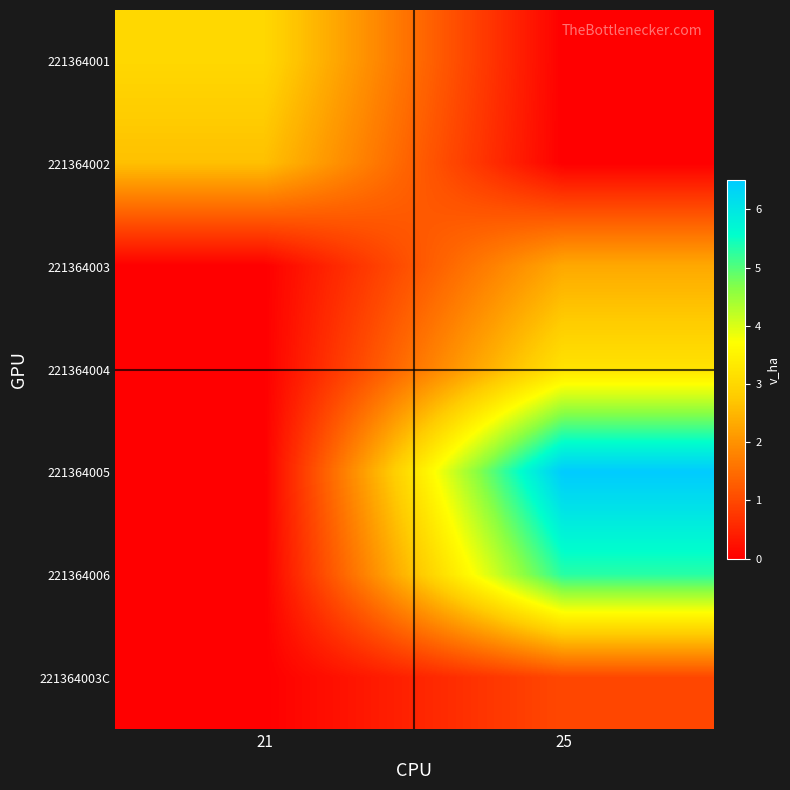

What is the spread (max minus min) of values at 21?

3.0